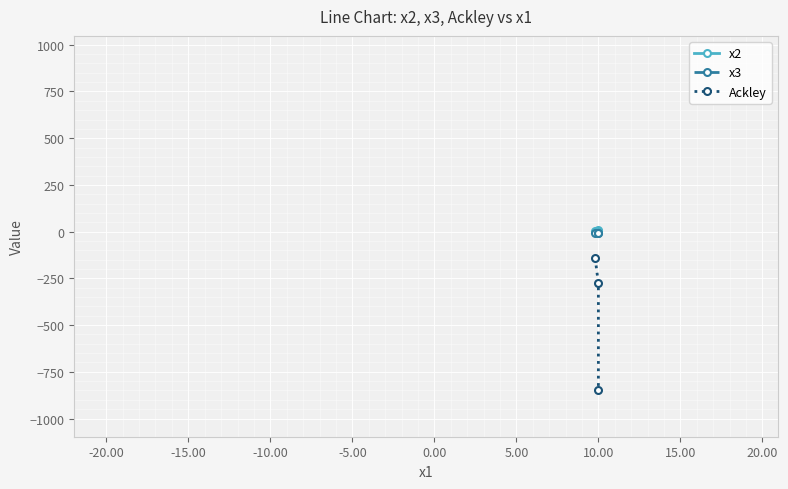

Does the chart have visible grid lines?

Yes